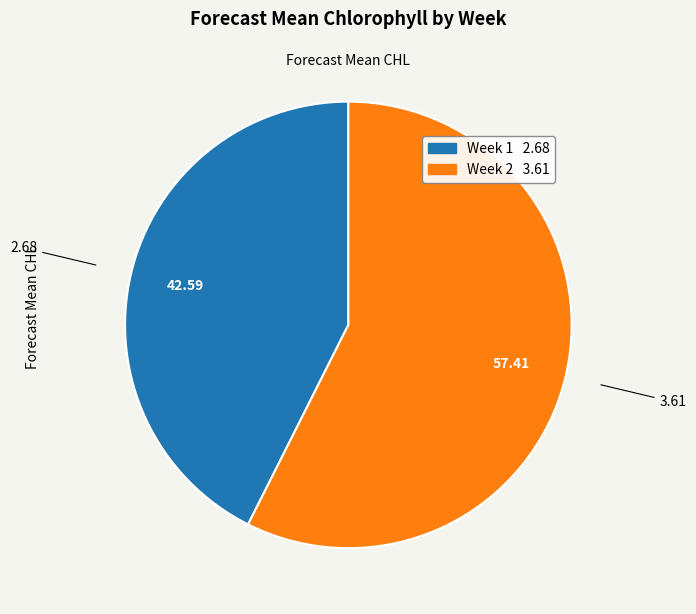

Combined, do Week 1 and Week 2 account for over 50%?

Yes